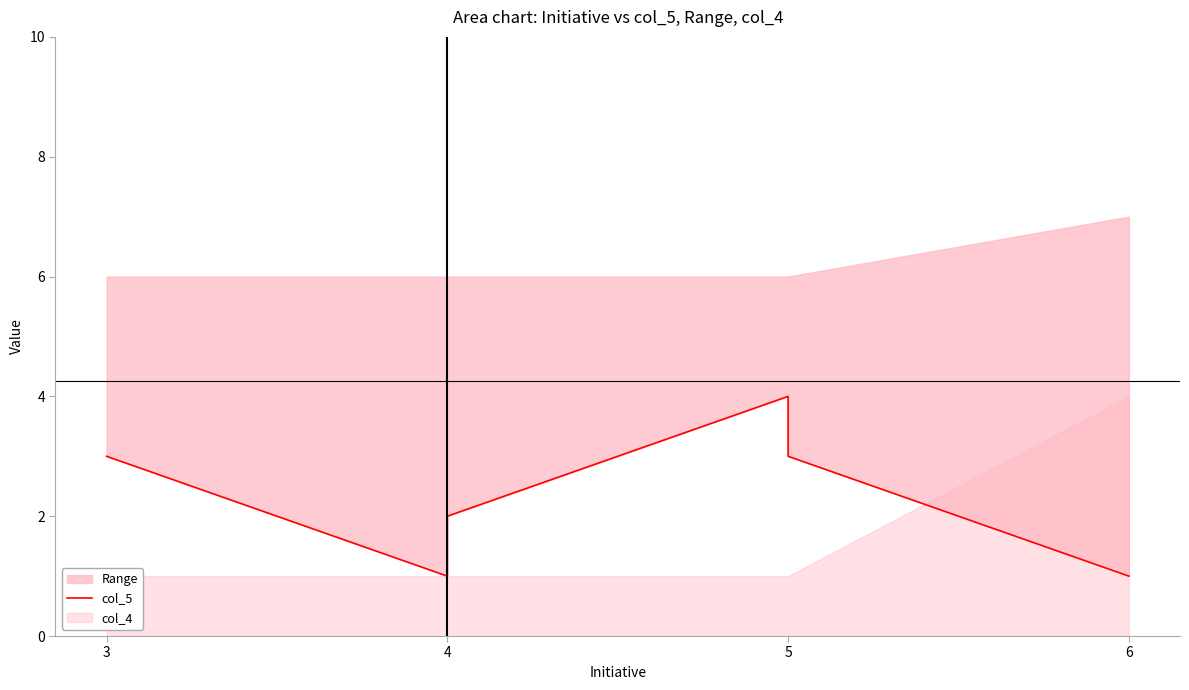

What is the difference between the maximum and minimum values?

3